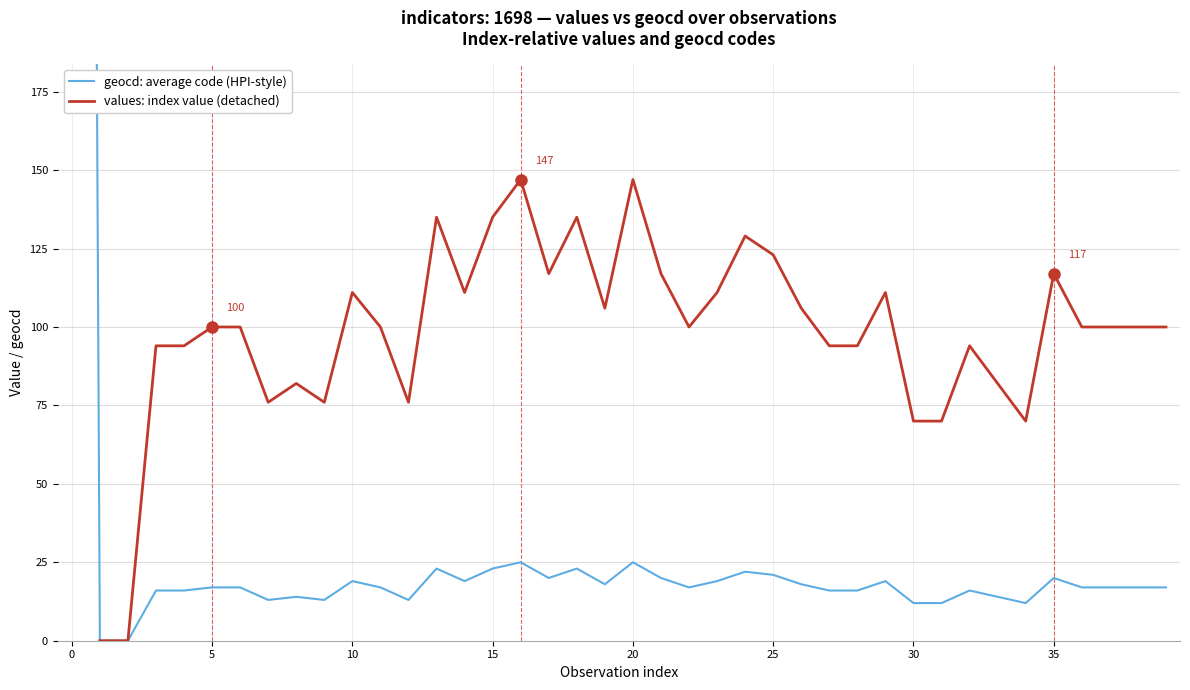

What is the total value across all series at 33?

96.0